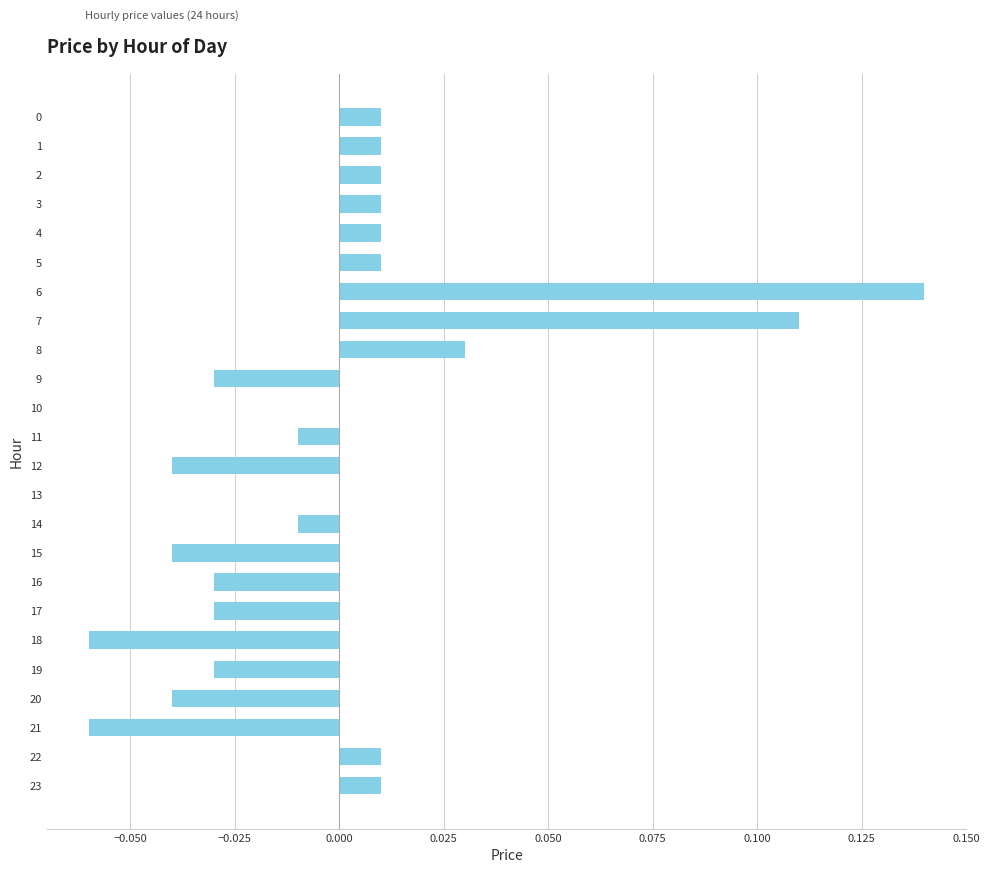

The chart shows a value of -0.0 at 19. True or false?

True